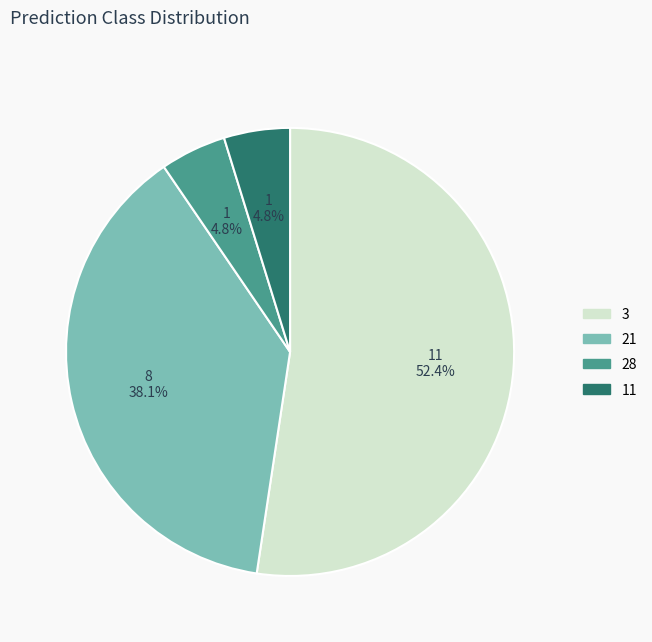

Does 3 account for over 50% of the chart?

Yes